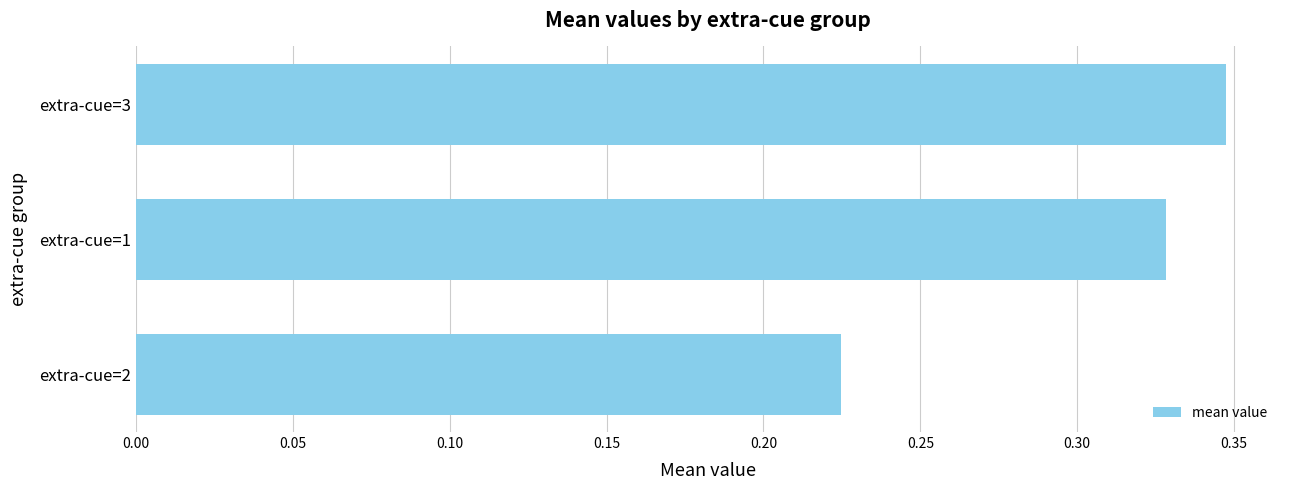

How many values are between 0 and 1?

3